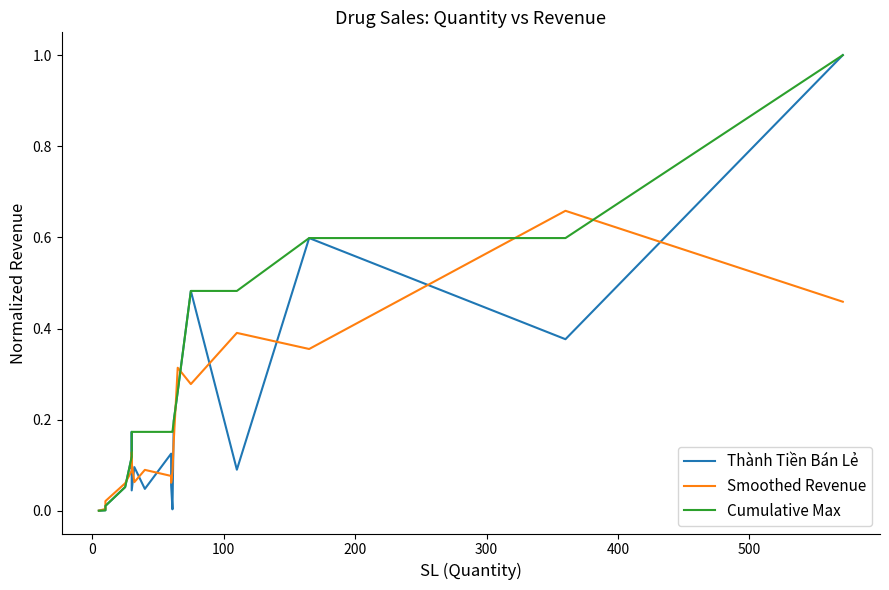

The Thành Tiền Bán Lẻ series shows 0.0 at 8. True or false?

False